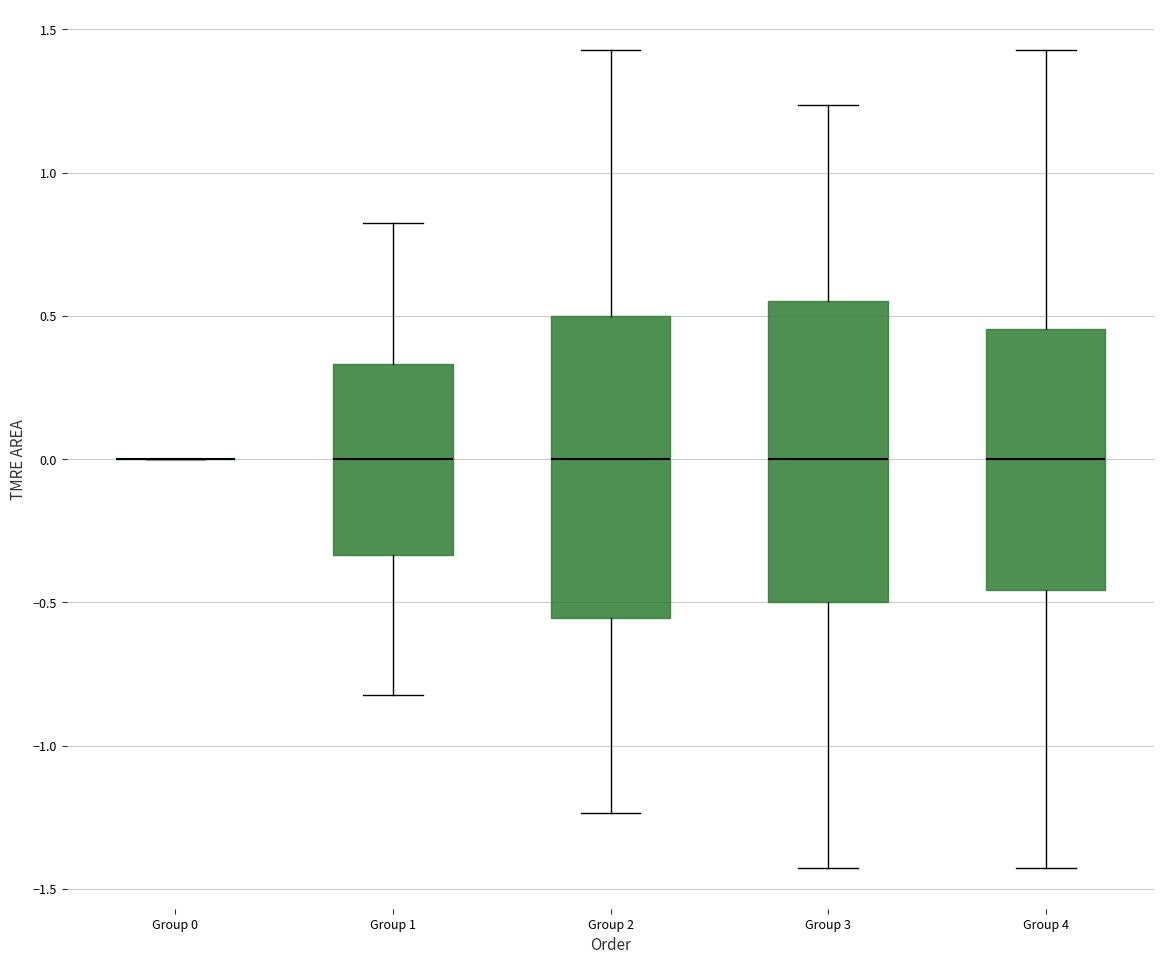

Reading left to right, transcribe this box plot: for each box, give where its median line is, the range the box spans, and where its two whiskers end, as read against the y-axis. The values are not printed on the chart, so give them approximately, as read against the axis.

Group 0: box collapsed to a line at 0.00, whiskers 0.00 to 0.00
Group 1: median 0.00, box -0.35 to 0.35, whiskers -0.80 to 0.80
Group 2: median 0.00, box -0.55 to 0.50, whiskers -1.25 to 1.45
Group 3: median 0.00, box -0.50 to 0.55, whiskers -1.45 to 1.25
Group 4: median 0.00, box -0.45 to 0.45, whiskers -1.45 to 1.45